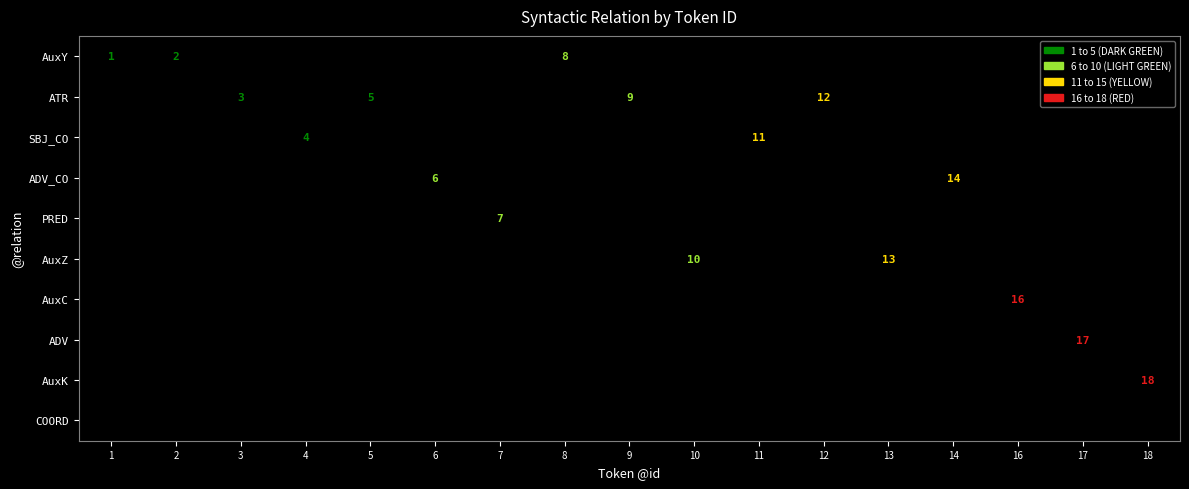

Which has a higher value, 14 or 1?

1